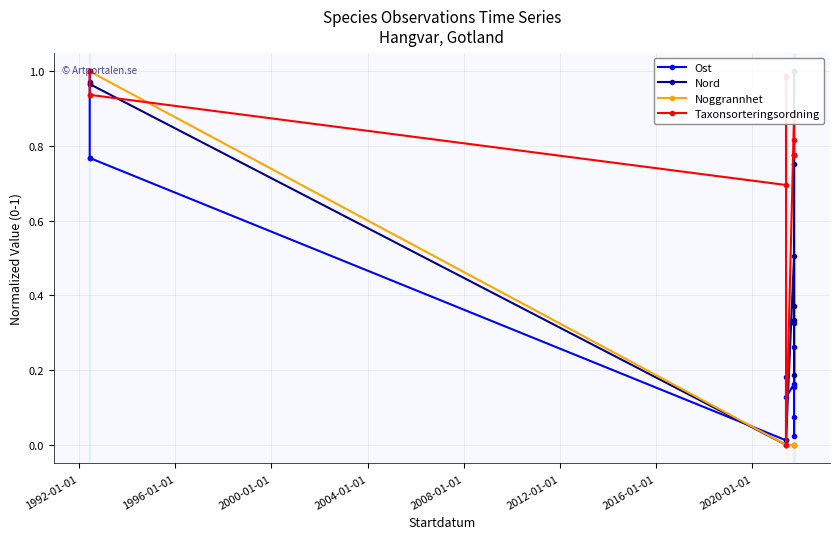

After their last crossing, which series has the higher values: Noggrannhet or Taxonsorteringsordning?

Taxonsorteringsordning